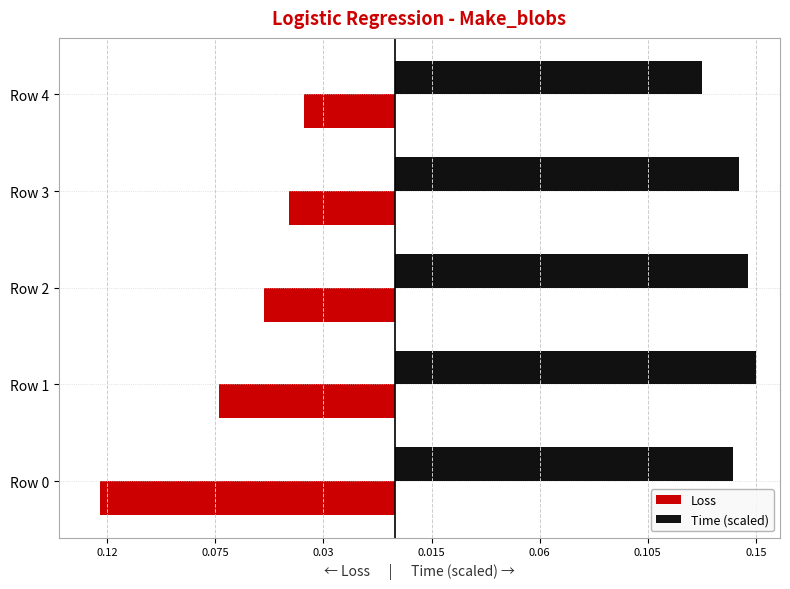

What are all the series names shown in the legend?

Loss, Time (scaled)